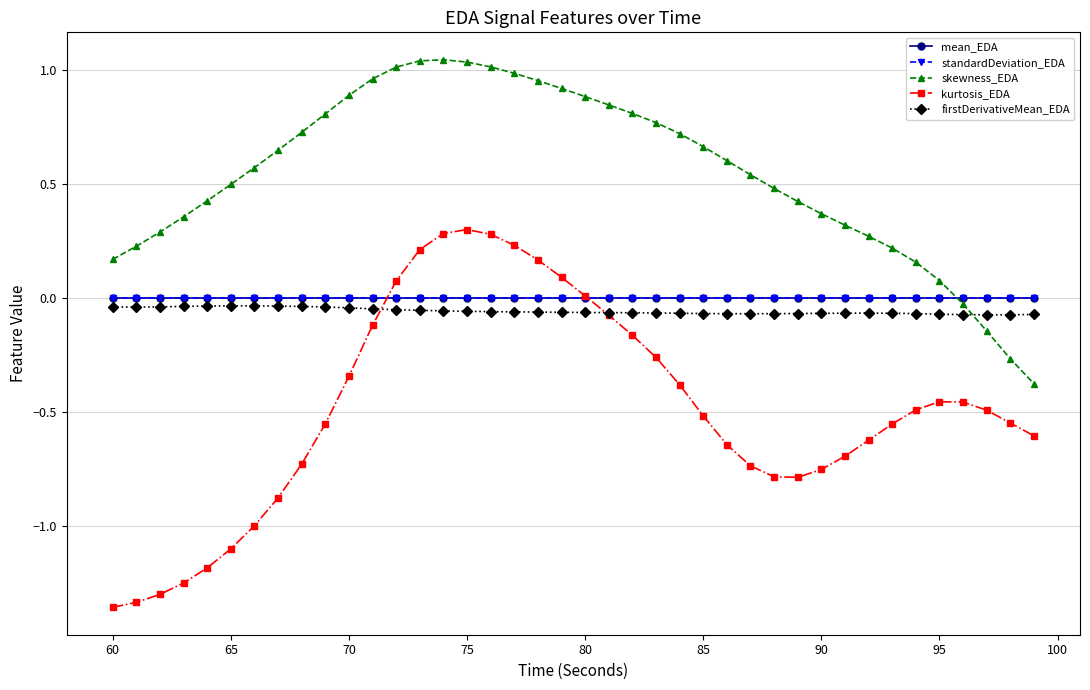

True or false: skewness_EDA and kurtosis_EDA intersect in this chart.

False